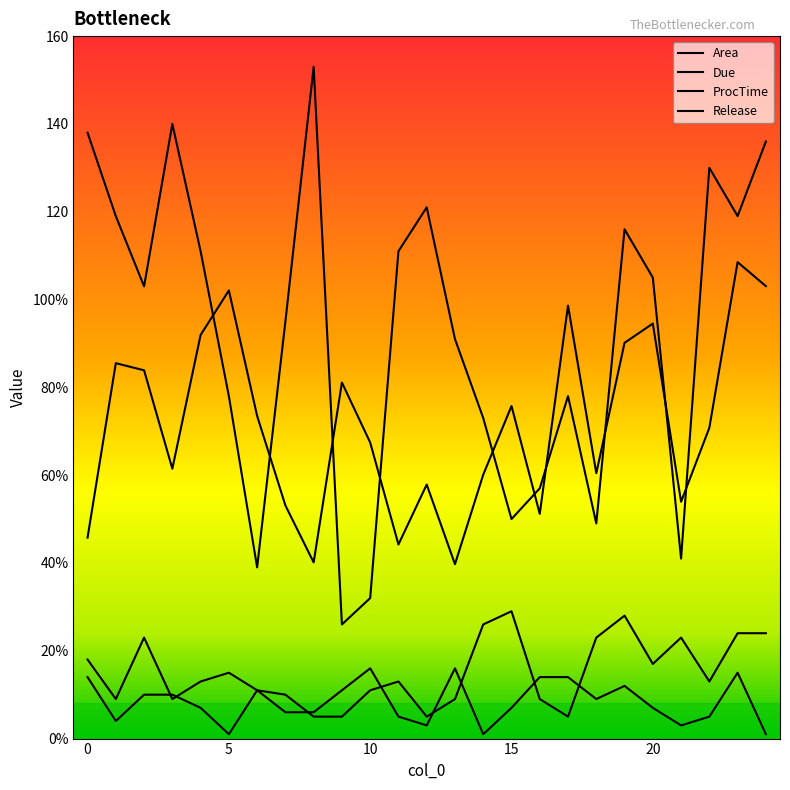

Does the chart have visible grid lines?

No